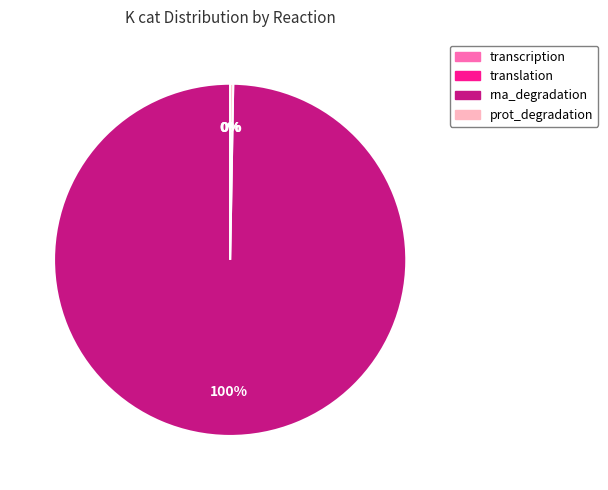

Which category has the biggest portion of the pie?

rna_degradation